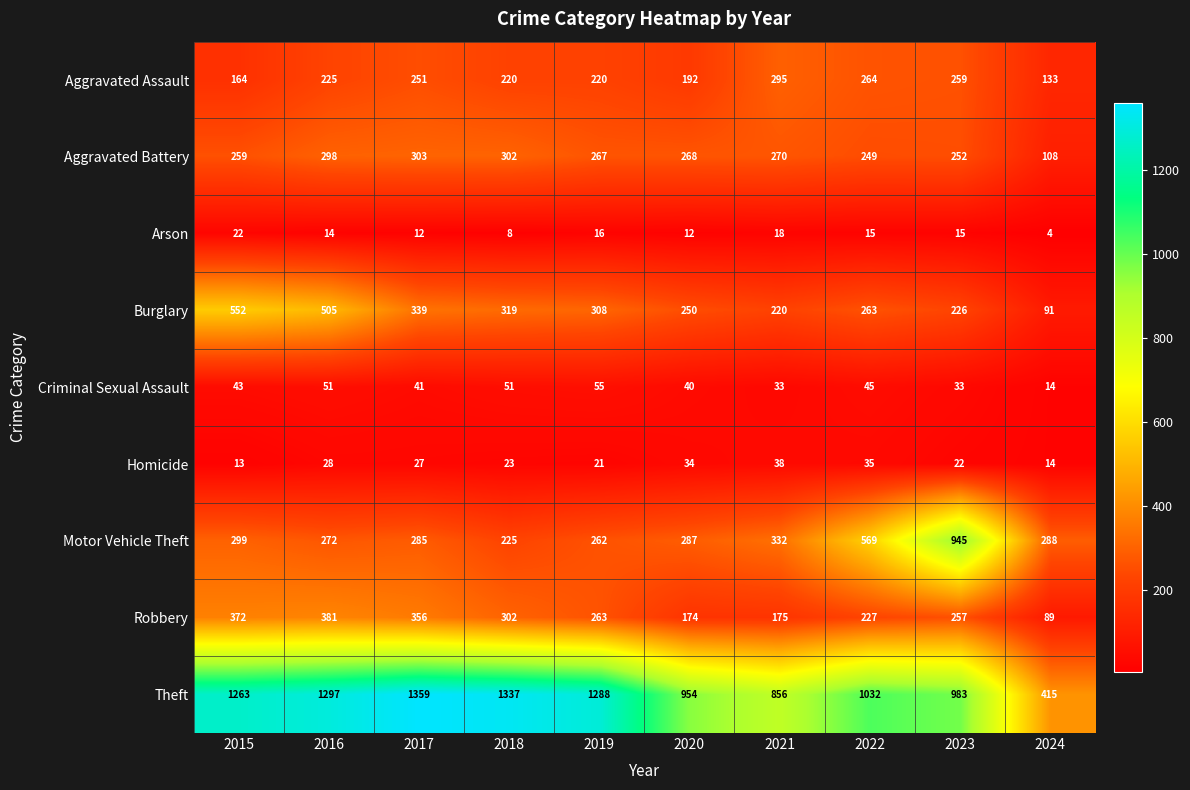

List the labels in order of Aggravated Battery value, largest first.

2017, 2018, 2016, 2021, 2020, 2019, 2015, 2023, 2022, 2024